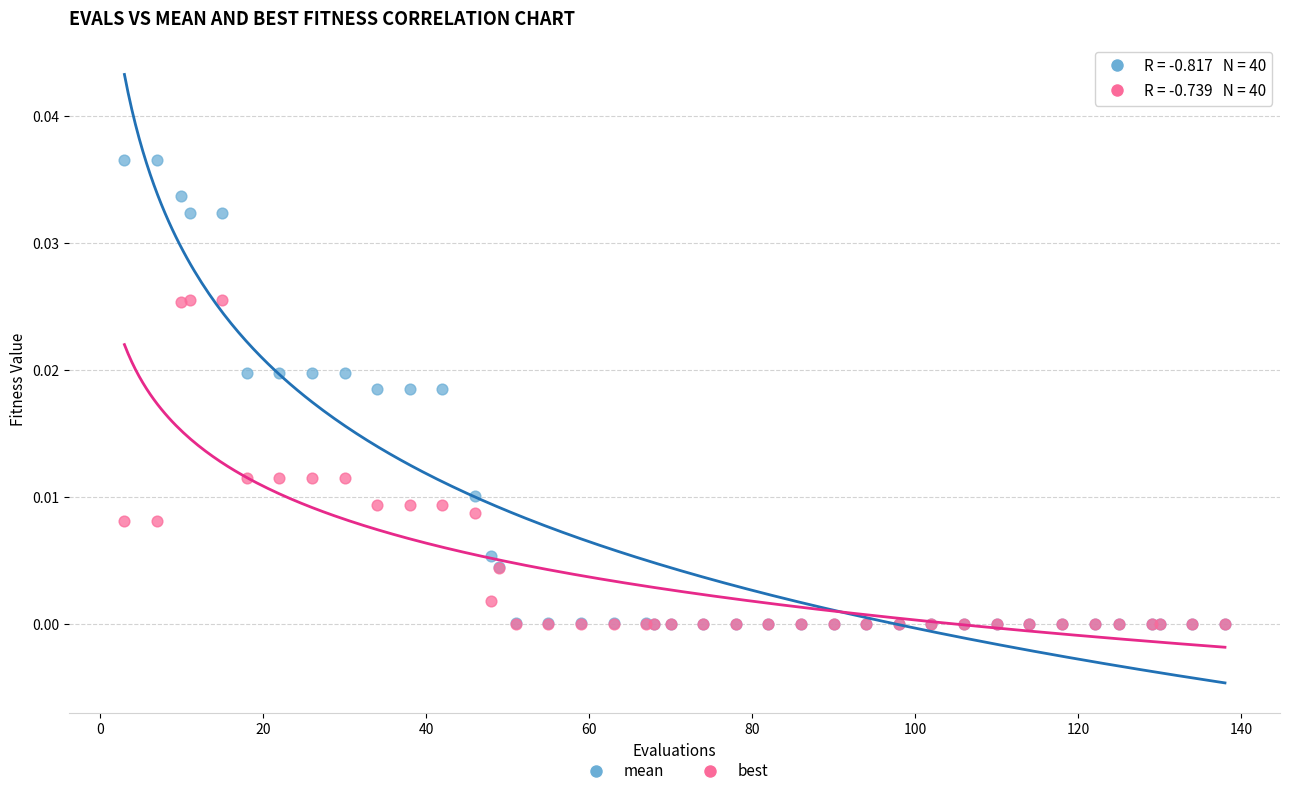

What are all the series names shown in the legend?

mean, best